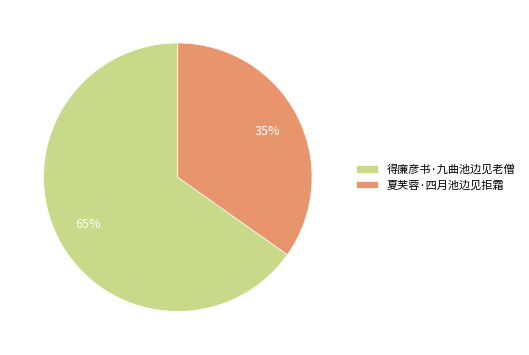

What is the smallest slice in the pie chart?

夏芙蓉·四月池边见拒霜